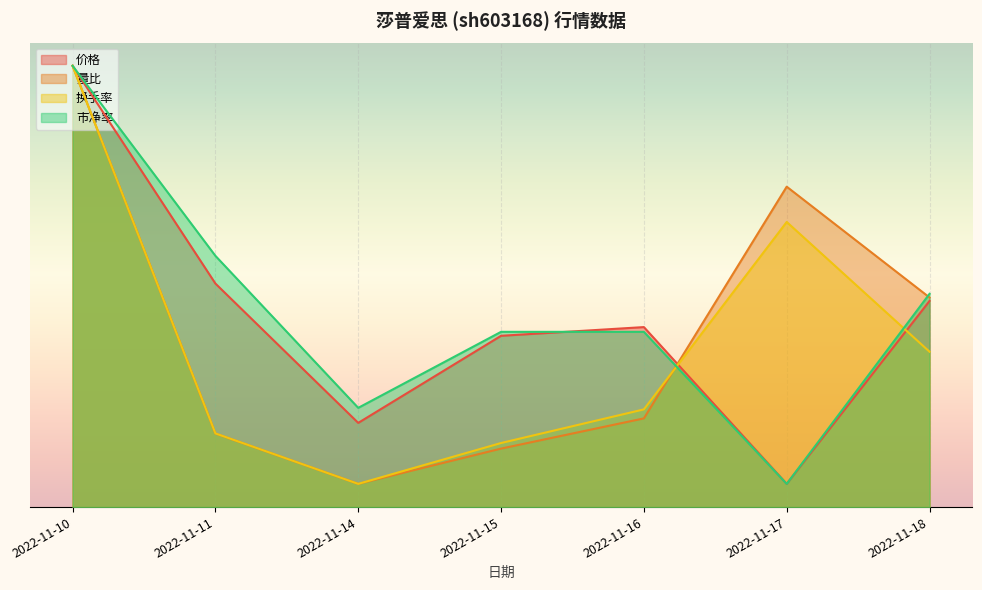

What is the difference between the maximum and minimum values in the 量比 series?

9.0